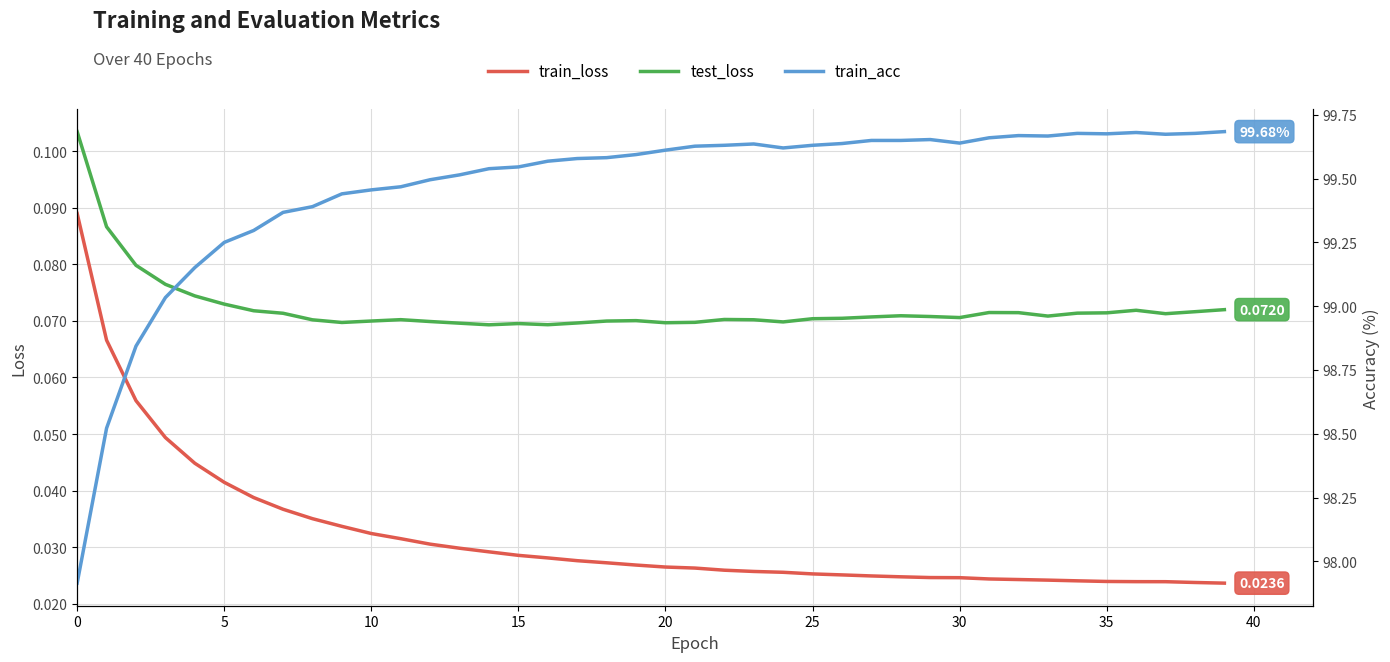

Count the number of data series in this chart.

3